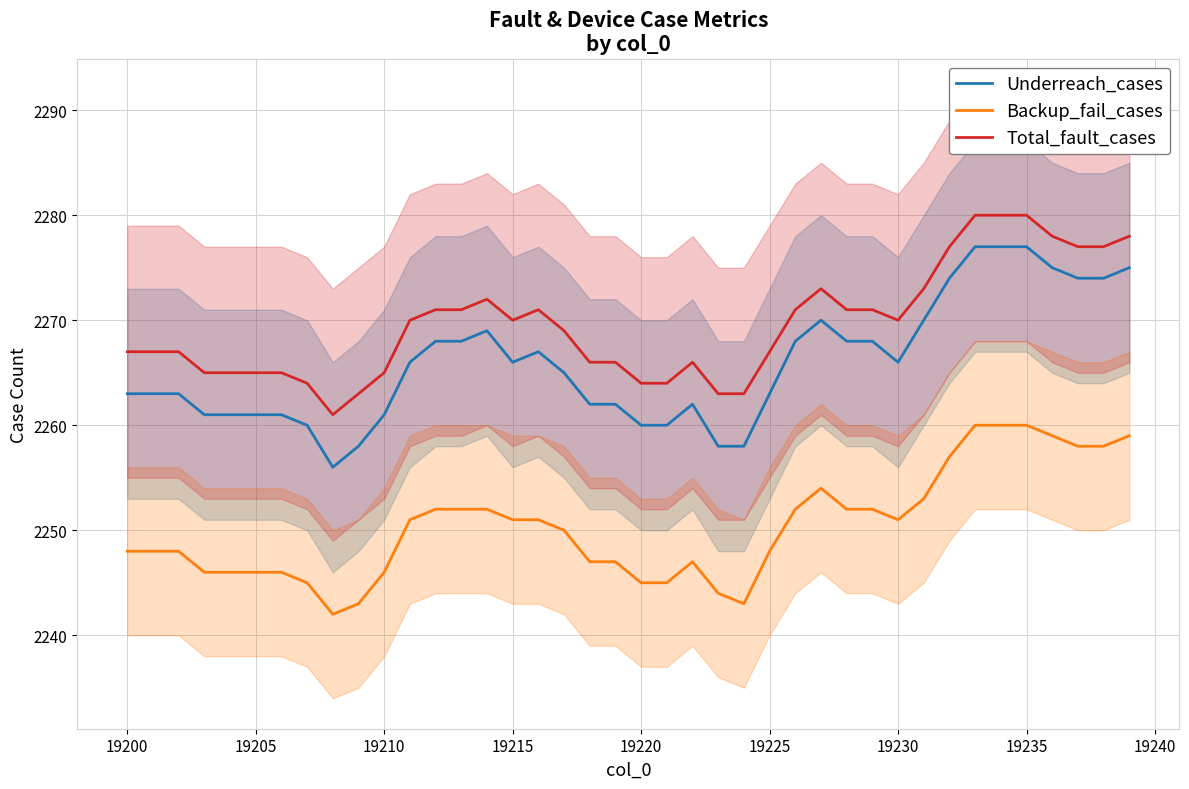

What is the highest value of the Backup_fail_cases series?

2260